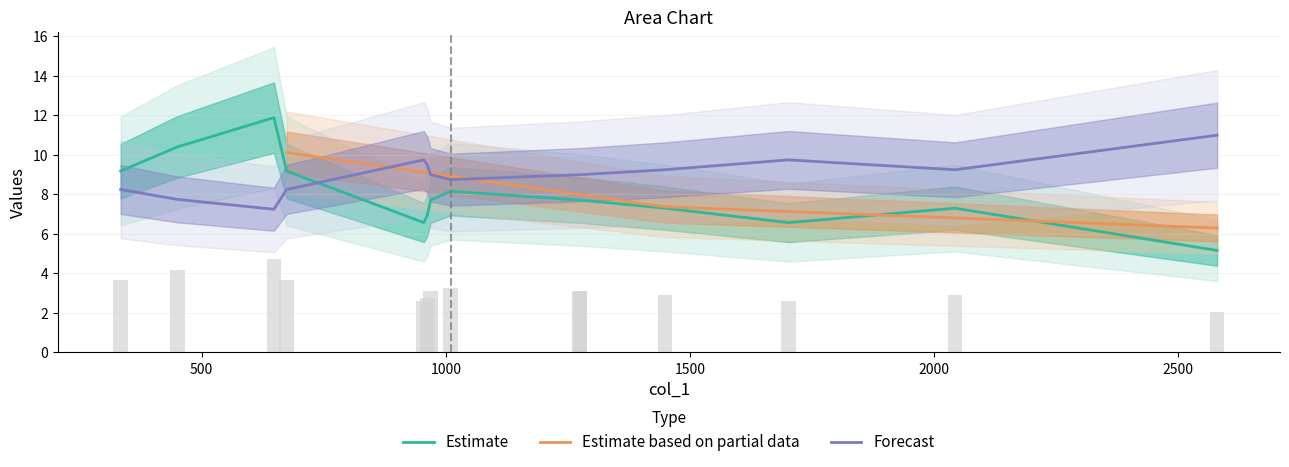

The value of col_3 at 1274 is 3.1. True or false?

True